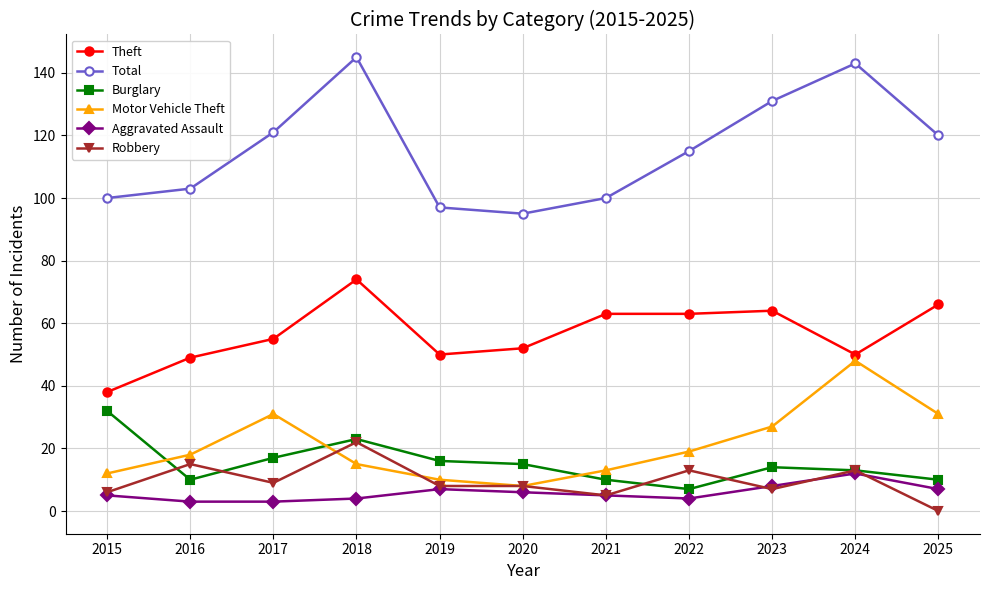

True or false: Theft and Aggravated Assault intersect in this chart.

False